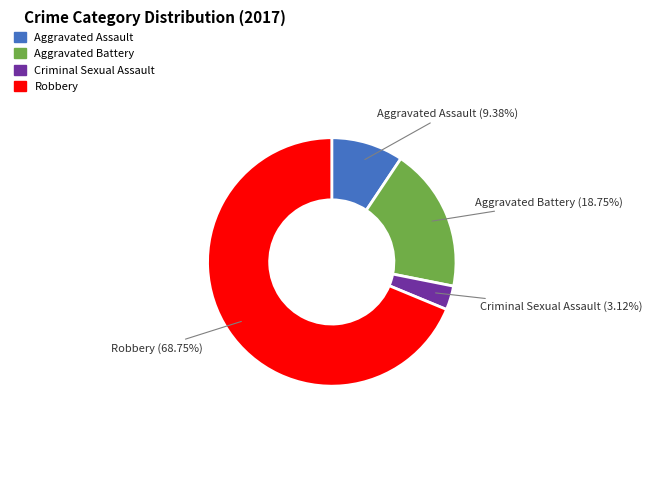

To the nearest percent, what is the average slice percentage?

25%